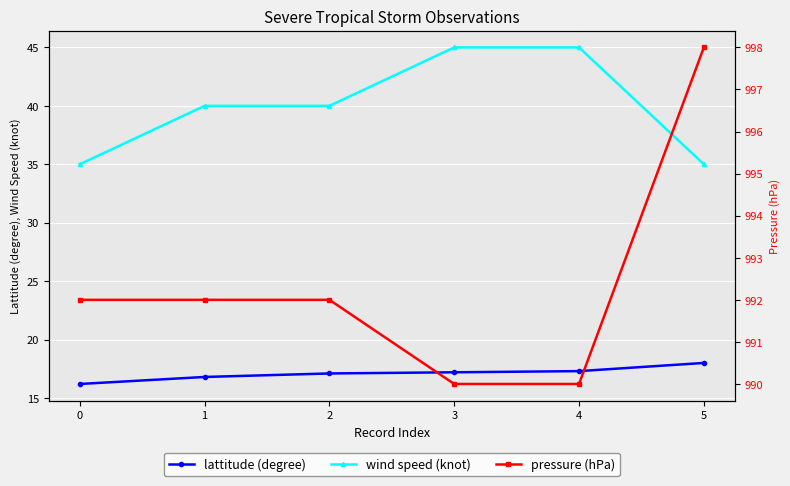

True or false: pressure (hPa) and wind speed (knot) intersect in this chart.

False